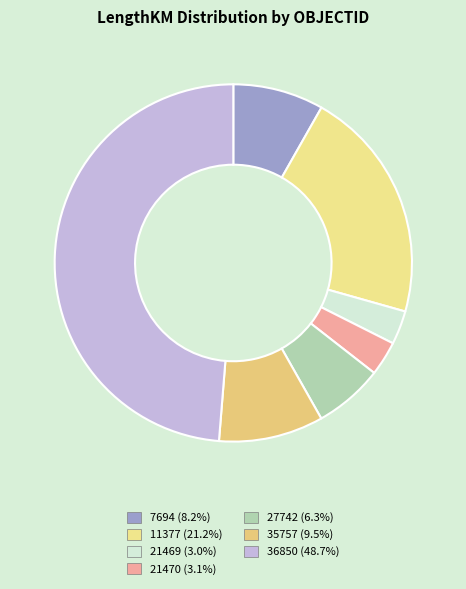

What percentage do 21469 and 7694 together represent?

11.3%